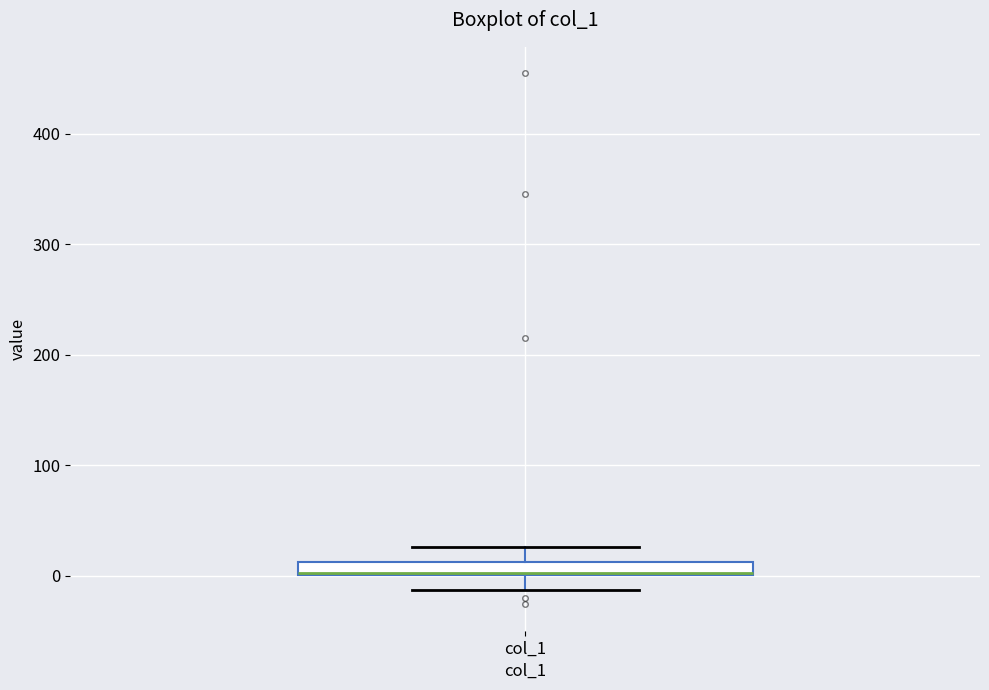

Where is the lower edge of the box for col_1 on the y-axis? The values are not printed on the chart, so give them approximately, as read against the axis.

0